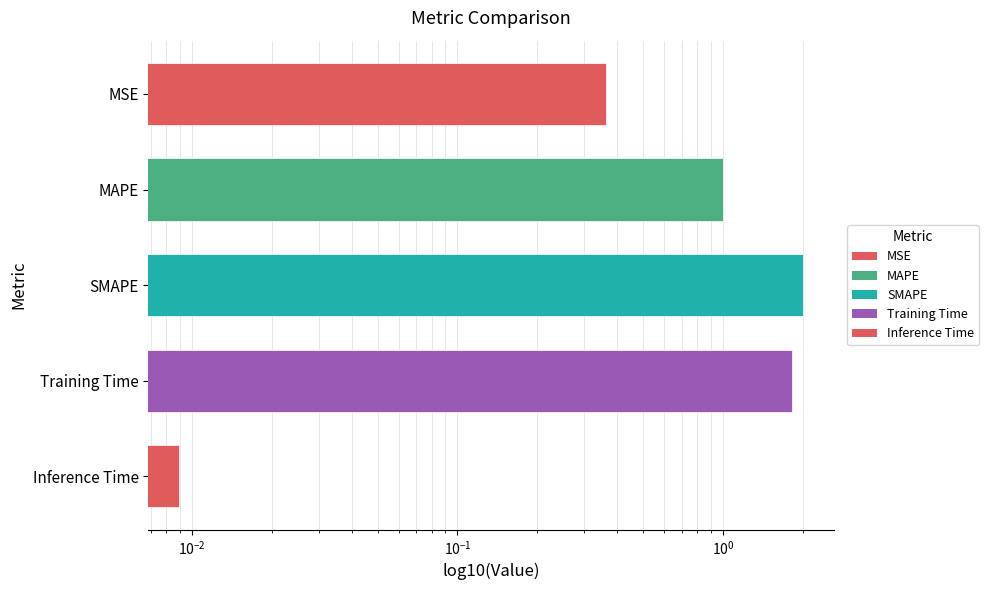

Reading left to right, what are all the values shown in this chart?

0.0	1.8	2.0	1.0	0.4